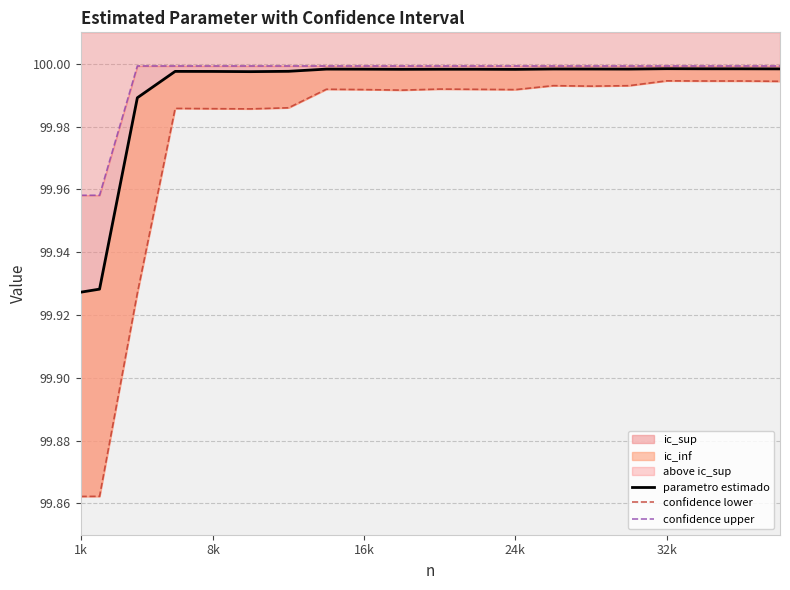

At how many categories does at least one series exceed 99?

20